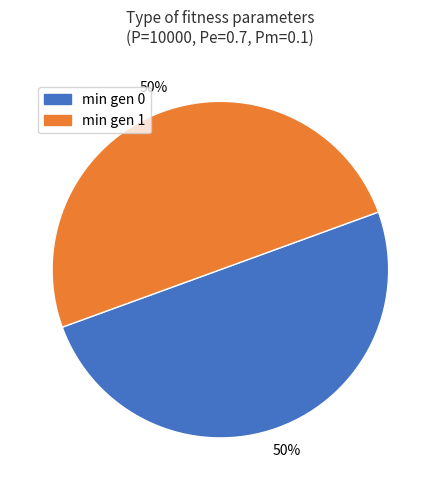

How many segments does this pie chart have?

2